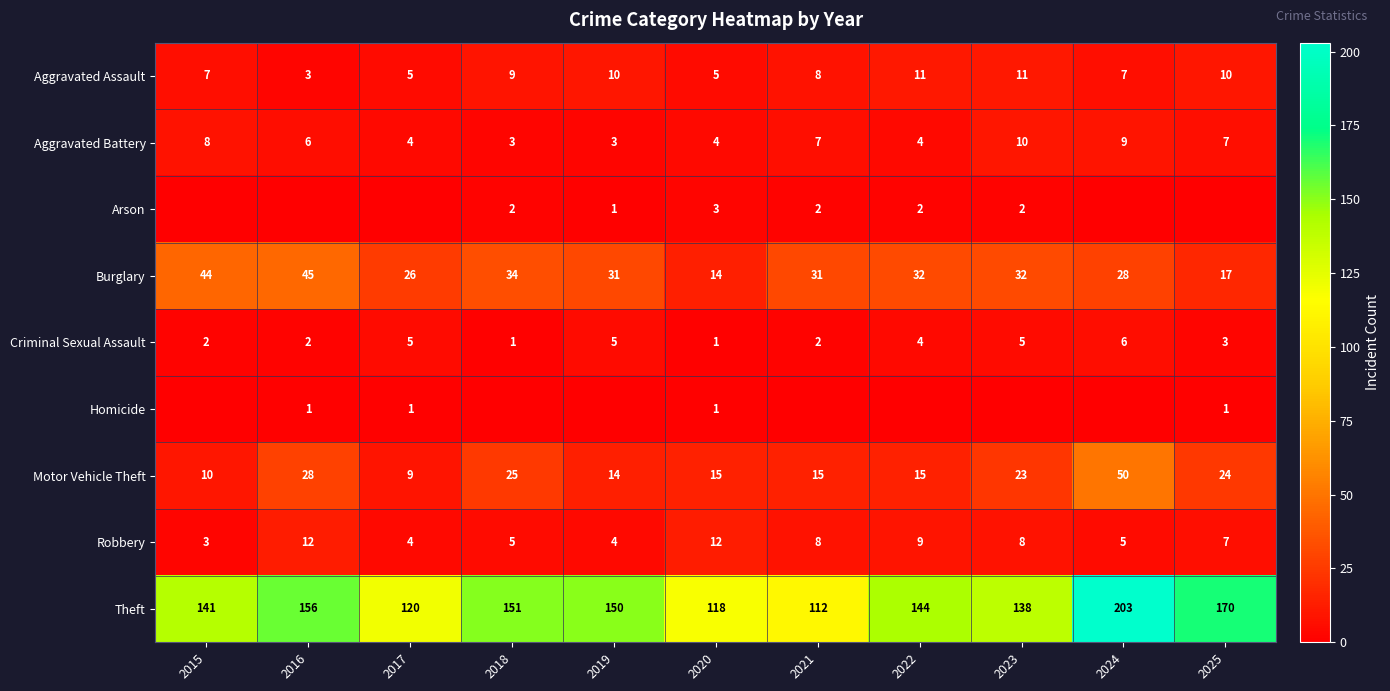

How many data points in Burglary are less than 31?

4